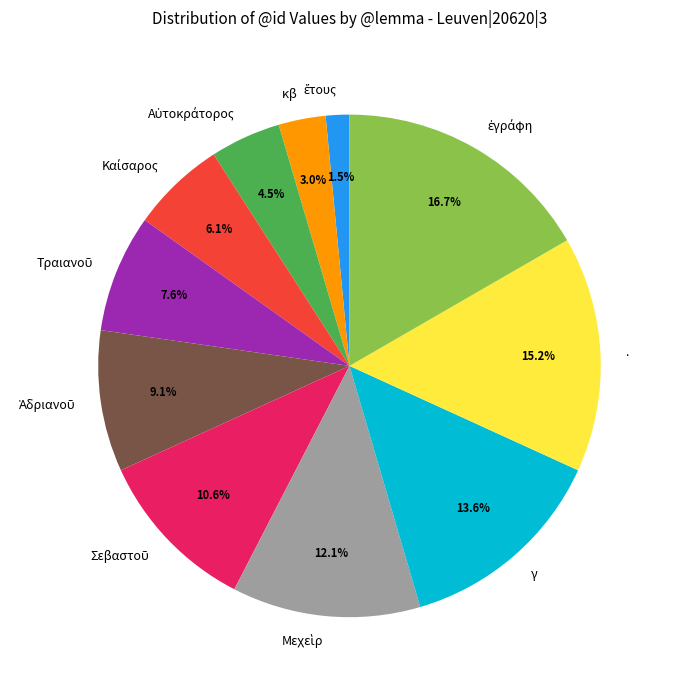

What is the ratio of the value at γ to the value at .?

0.9